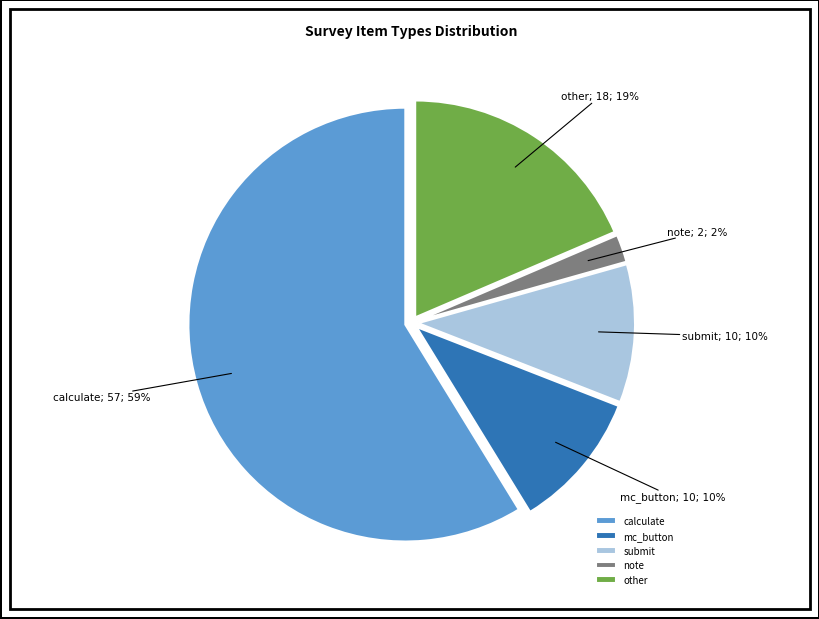

What is the ratio of the value at submit to the value at note?

5.0